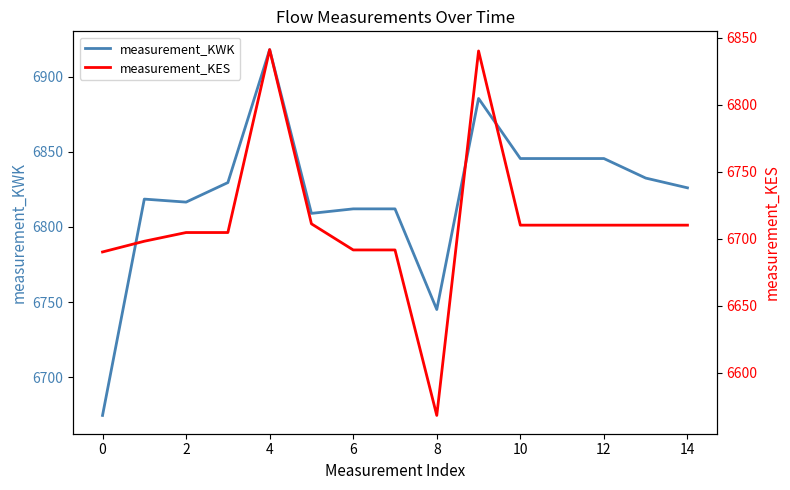

True or false: measurement_KWK and measurement_KES cross at least once.

True